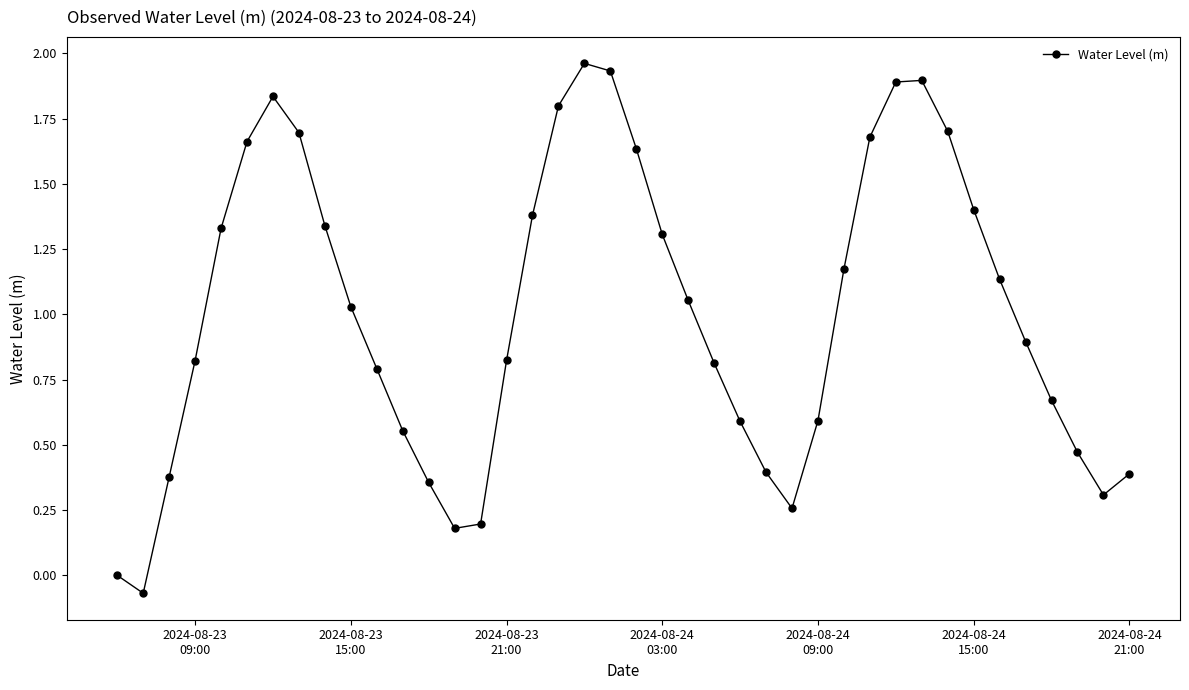

What is the sum of all values?

40.2